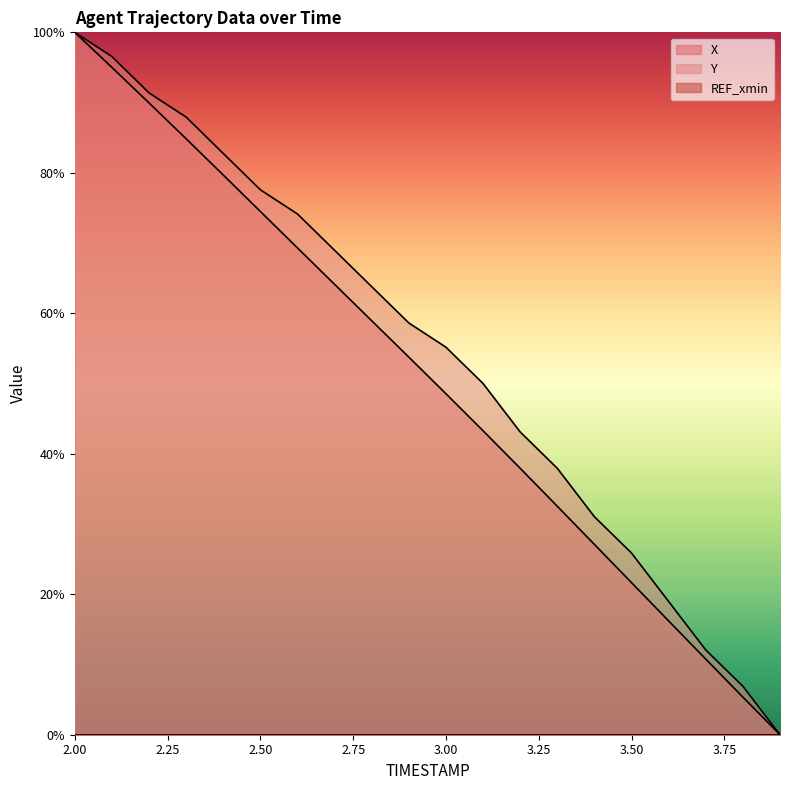

Does the chart display data point markers on the line(s)?

No